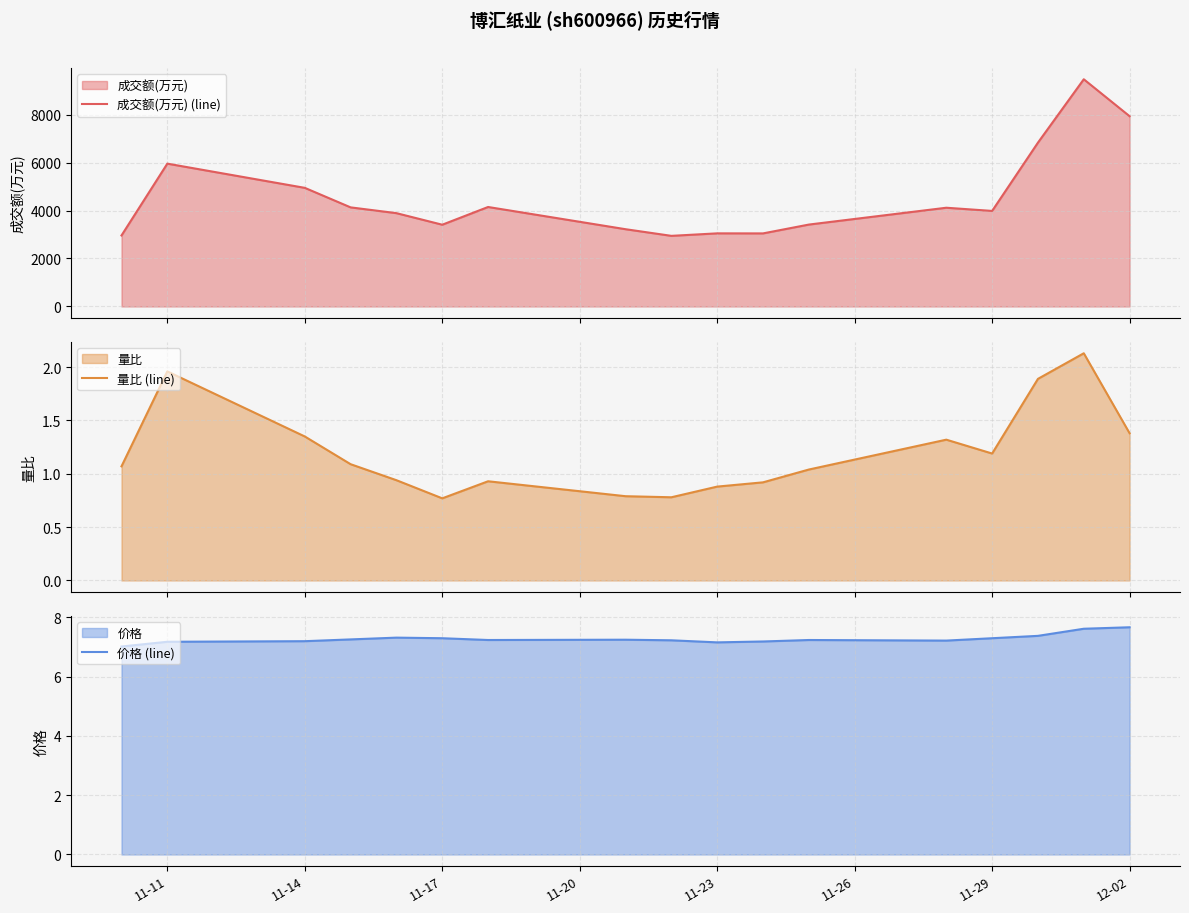

The value of 价格 (line) at 11-29 is 7.3. True or false?

True